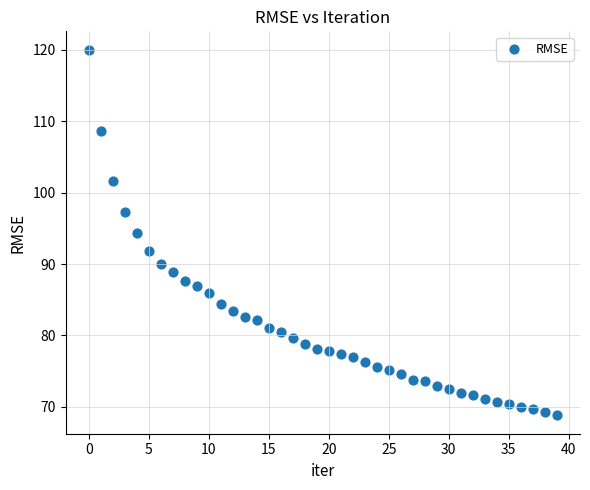

What is the range of Y values (max minus min)?

51.2